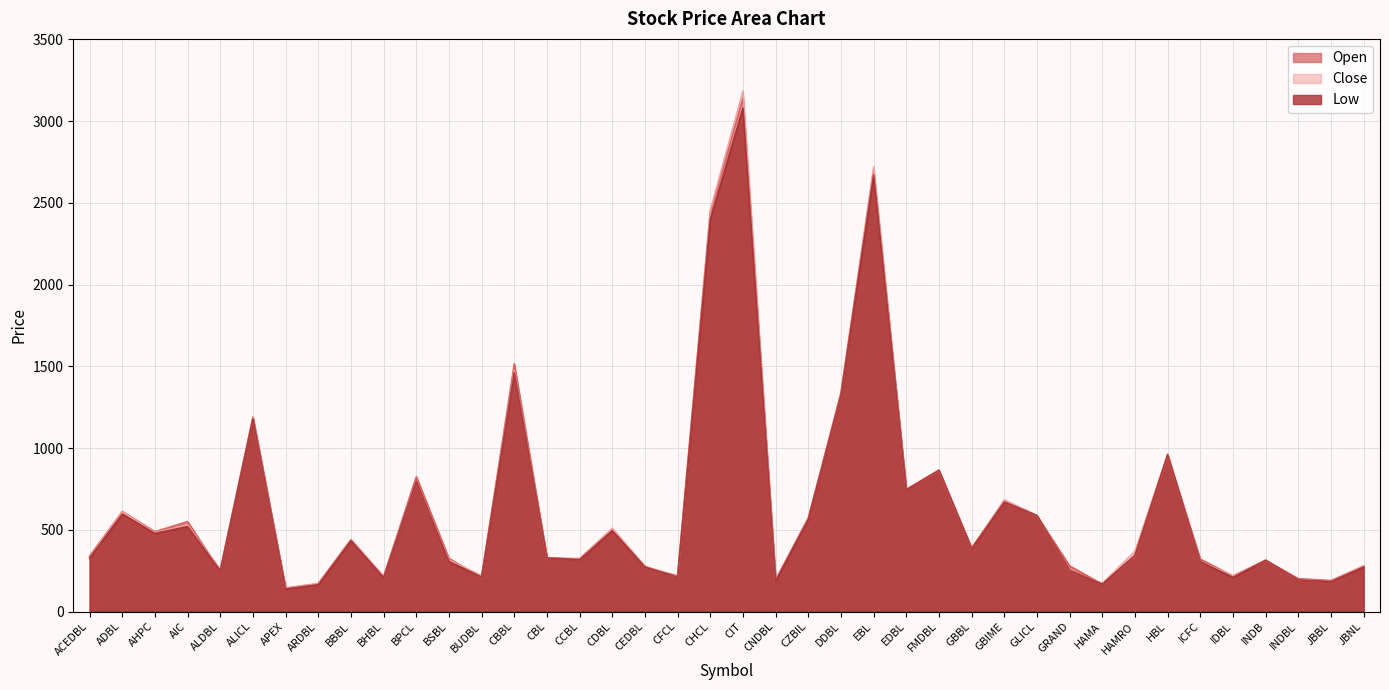

Between CFCL and CIT, which is larger?

CIT